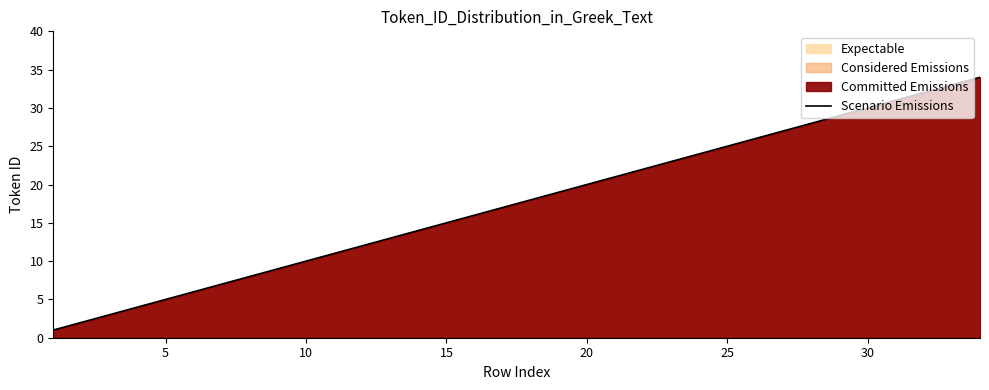

What is the difference between the second highest and second lowest values?

31